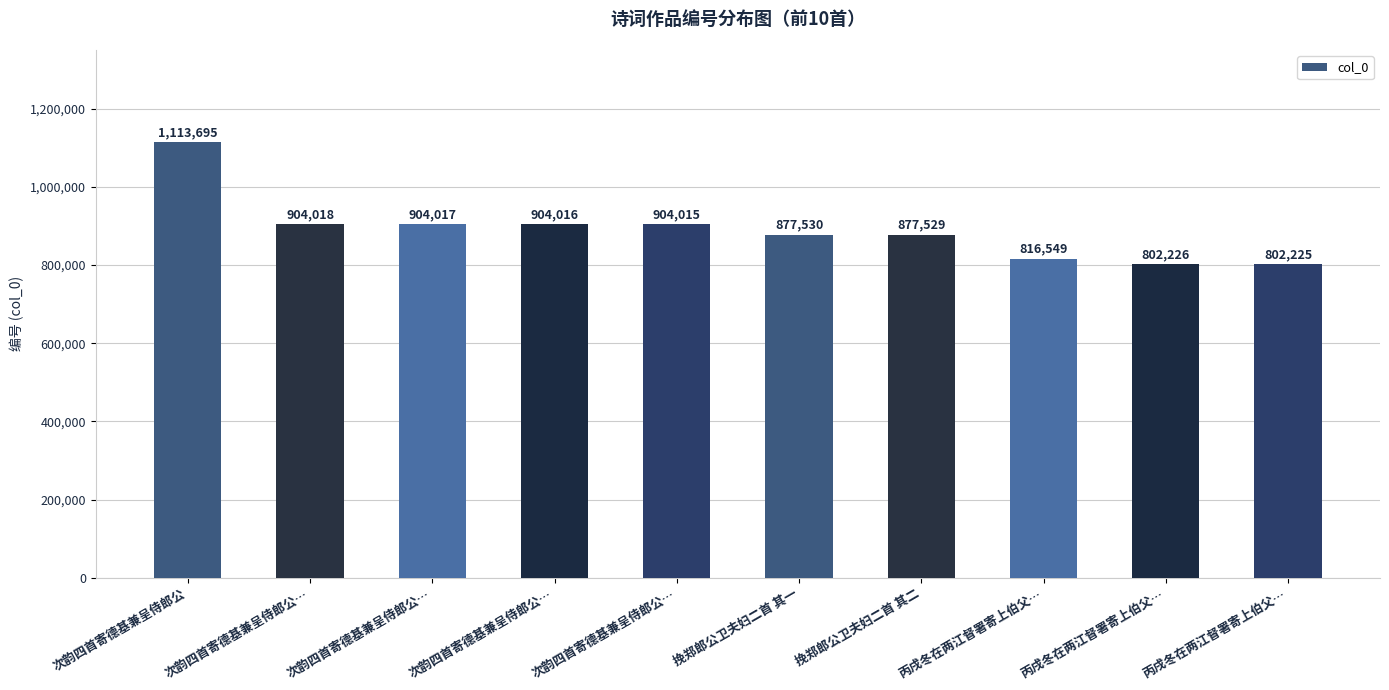

Where does the data first go above 904015?

次韵四首寄德基兼呈侍郎公